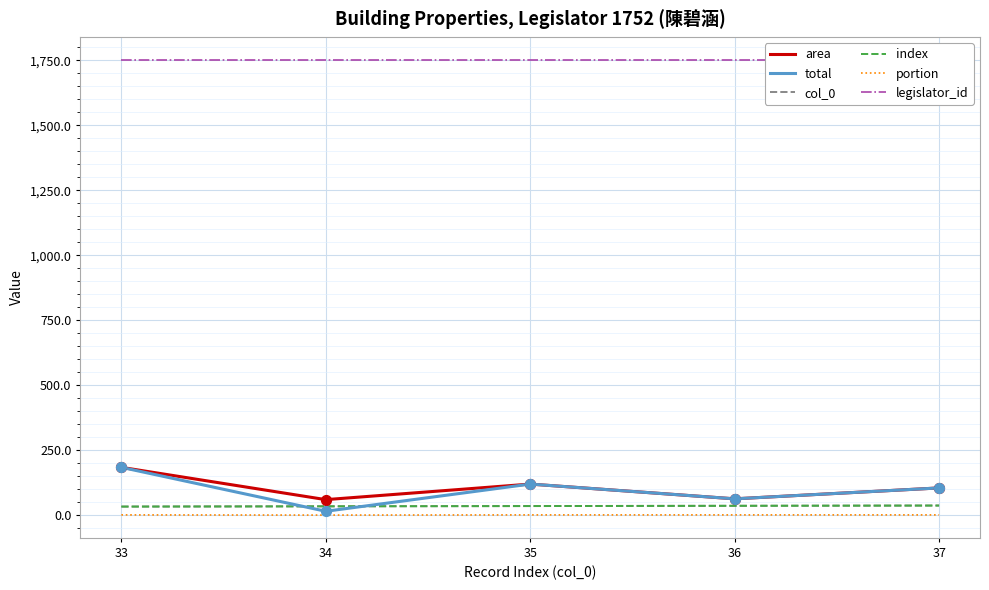

At how many categories does at least one series exceed 1150?

5